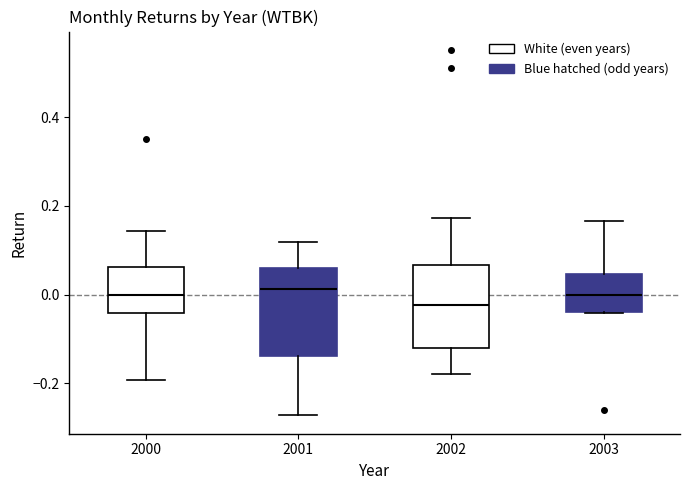

Reading left to right, read every box against the y-axis: the position of its median line, the range the box covers, and the ends of its whiskers. The values are not printed on the chart, so give them approximately, as read against the axis.

2000: median 0.00, box -0.04 to 0.06, whiskers -0.20 to 0.14
2001: median 0.02, box -0.14 to 0.06, whiskers -0.28 to 0.12
2002: median -0.02, box -0.12 to 0.06, whiskers -0.18 to 0.18
2003: median 0.00, box -0.04 to 0.04, whiskers -0.04 to 0.16